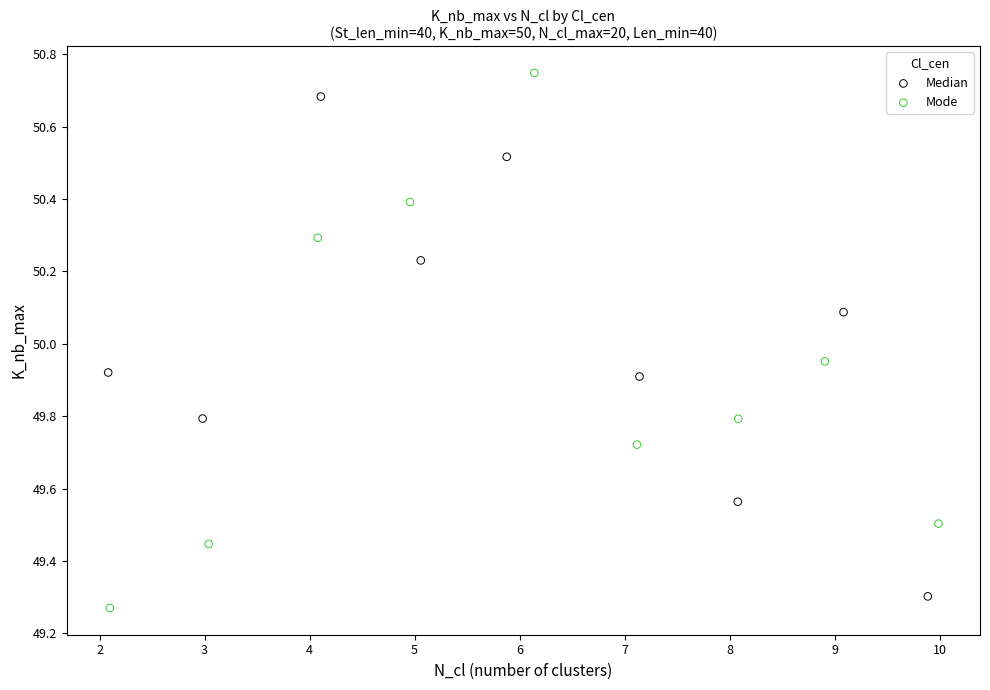

Which series reaches the maximum Y coordinate?

Mode